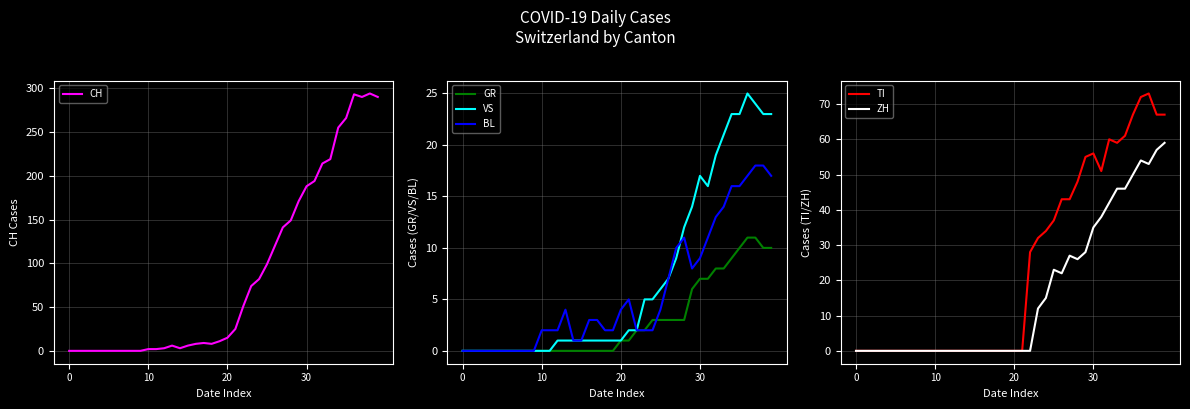

How many lines are shown in the chart?

6